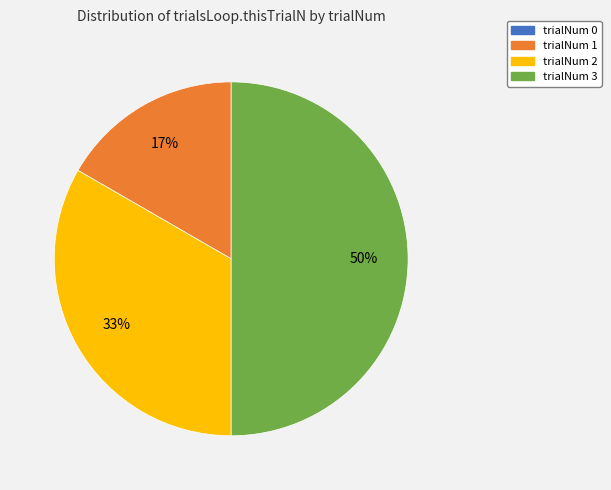

To the nearest percent, what portion does trialNum 1 represent?

17%